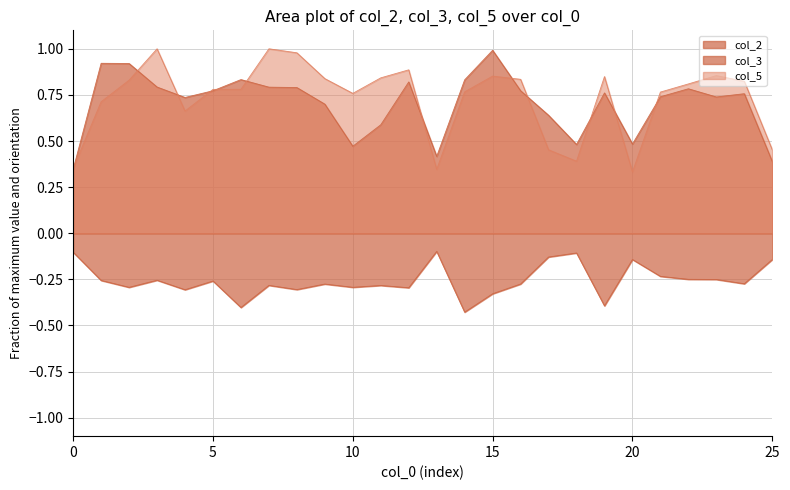

What is the difference between the maximum and minimum values in the col_3 series?

0.3